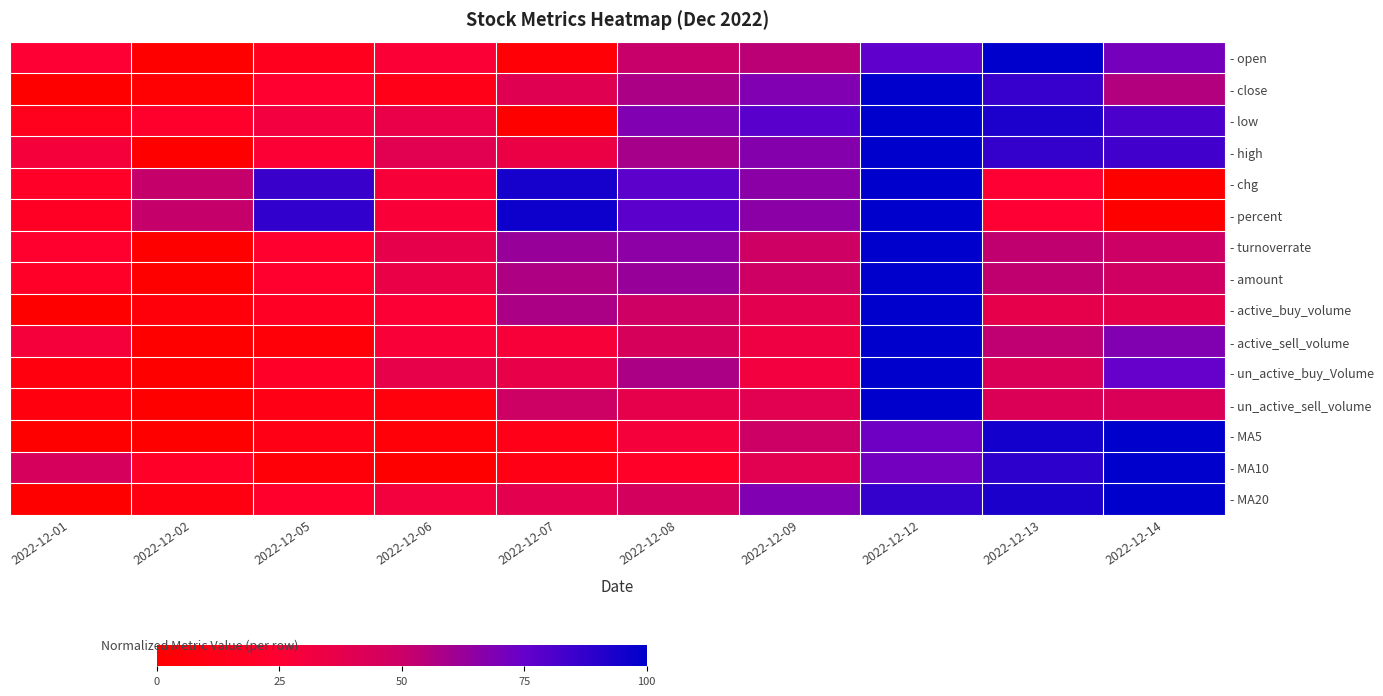

Between 2022-12-01 and 2022-12-08, which series saw the biggest shift?

- percent